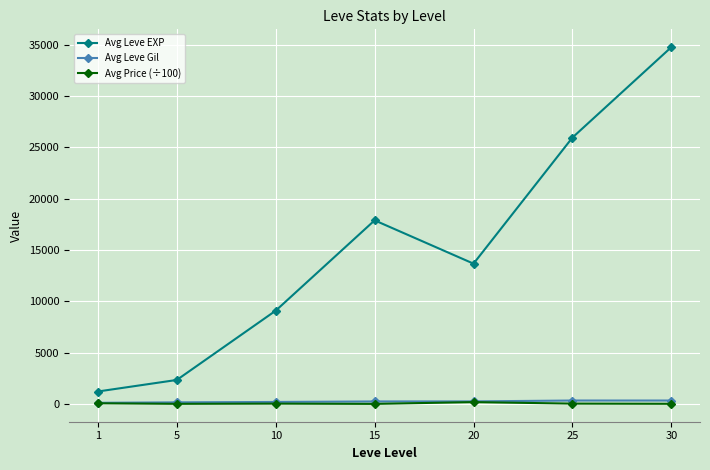

At which category is the sum across all series the highest?

30